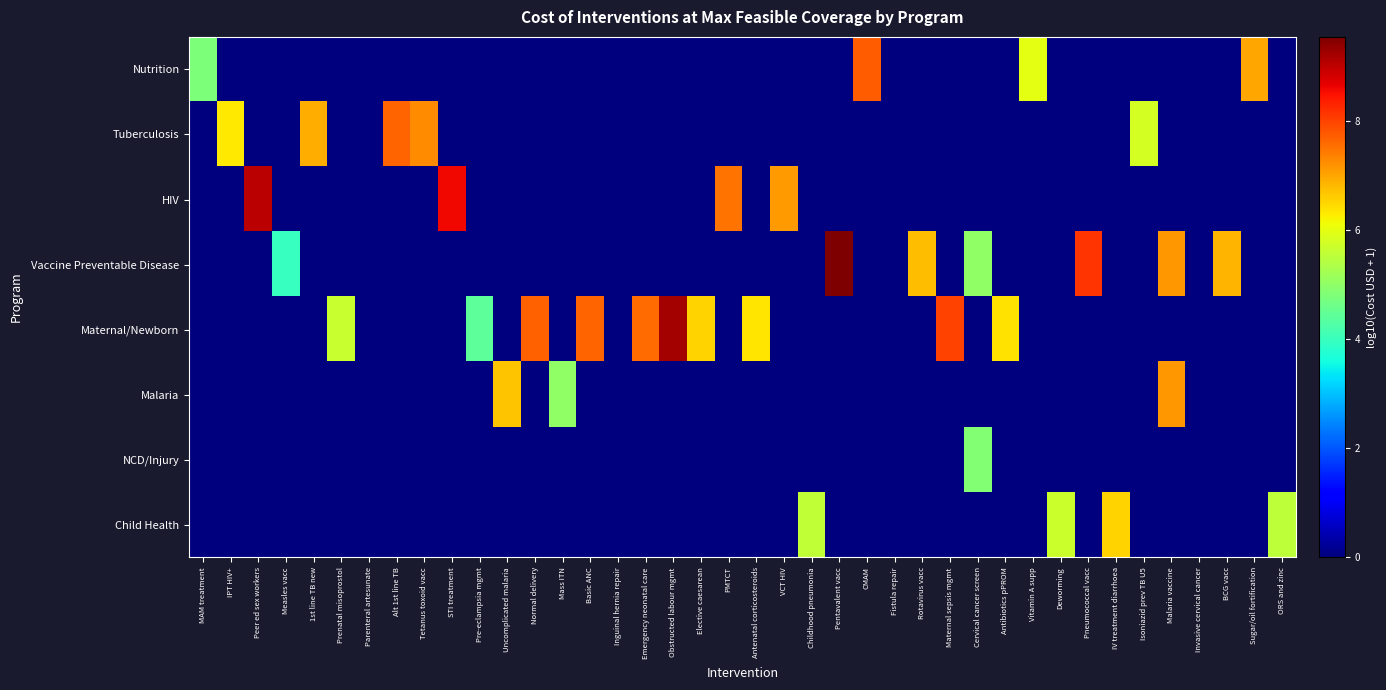

At how many categories does at least one series exceed 7?

15